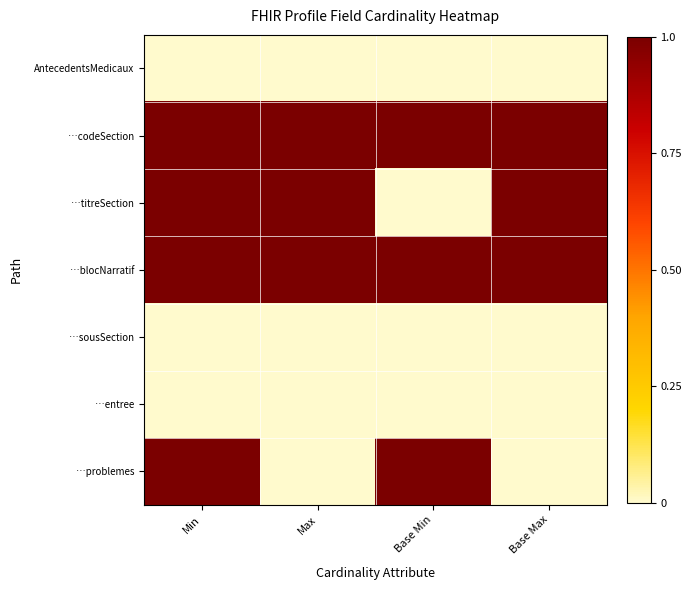

The …entree series shows 0 at Min. True or false?

True